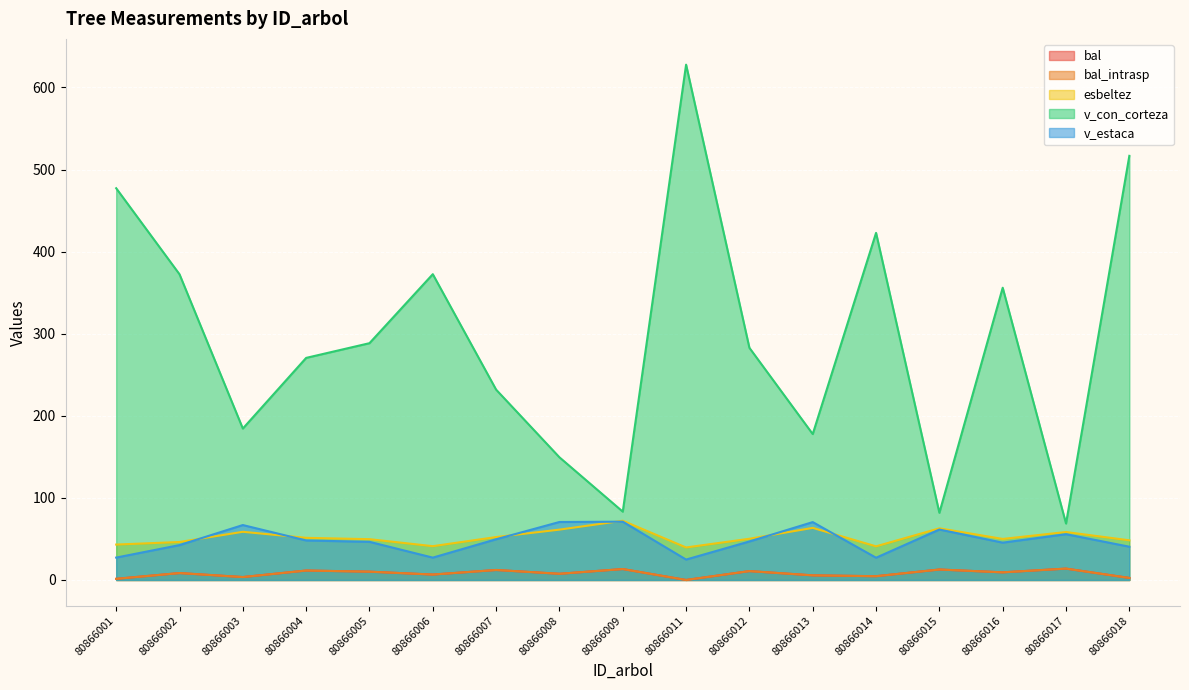

True or false: bal_intrasp and esbeltez intersect in this chart.

False